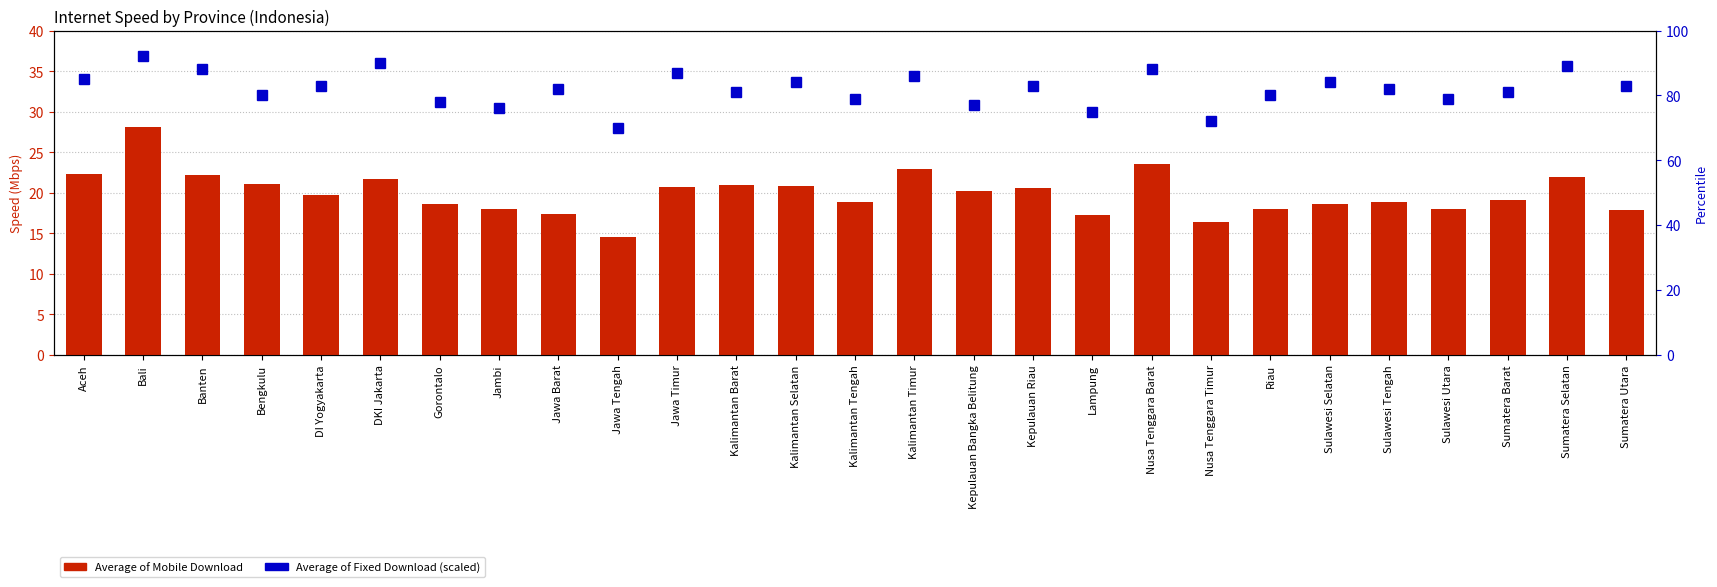

Where is Average of Mobile Download nearest to the value 21?

Kalimantan Barat